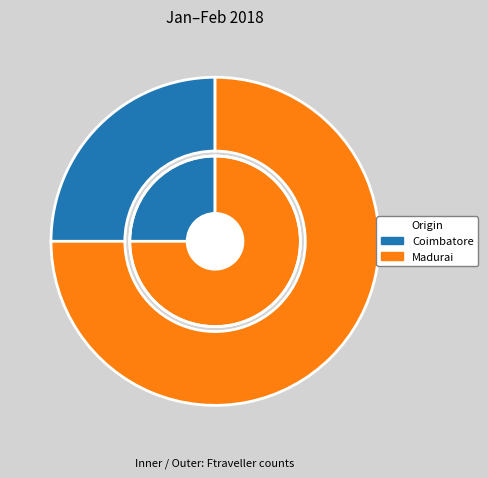

What is the change in value from Coimbatore to Madurai?

+4